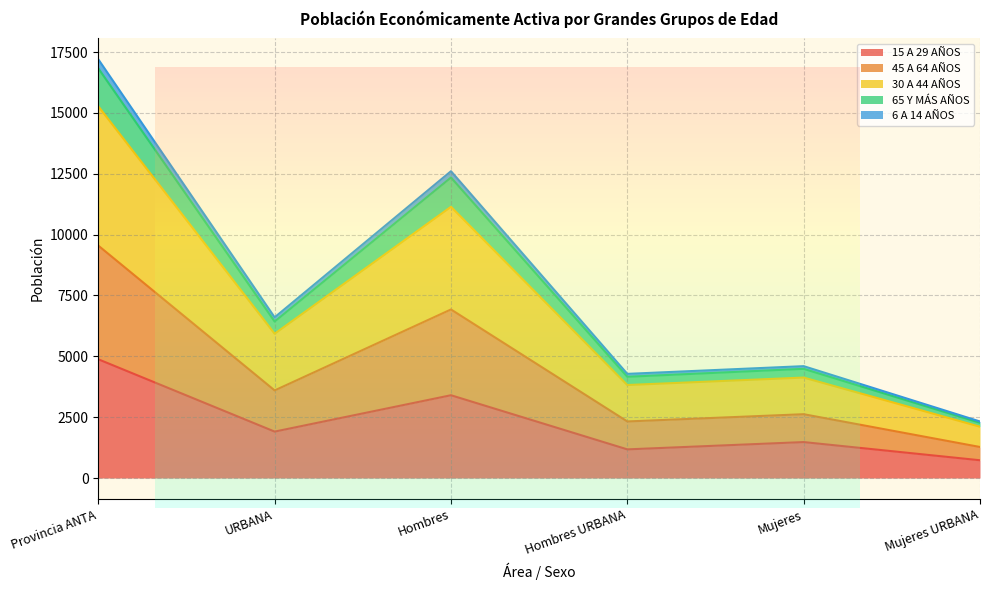

Is the value of 15 A 29 AÑOS at Provincia ANTA greater than the value of 65 Y MÁS AÑOS at Mujeres?

Yes